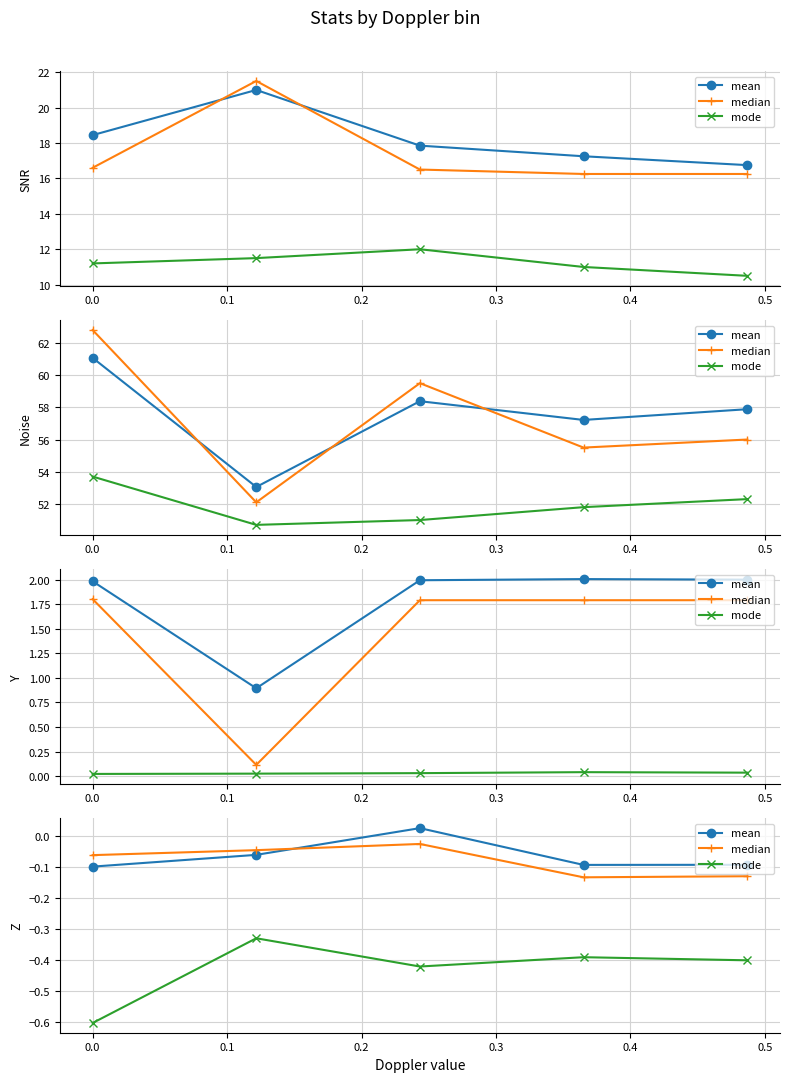

True or false: mode and mean intersect in this chart.

False